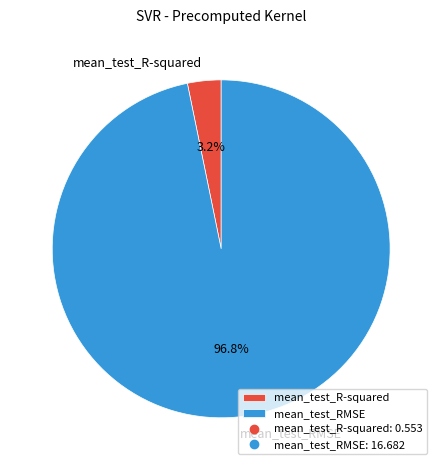

Which slice is the largest?

mean_test_RMSE